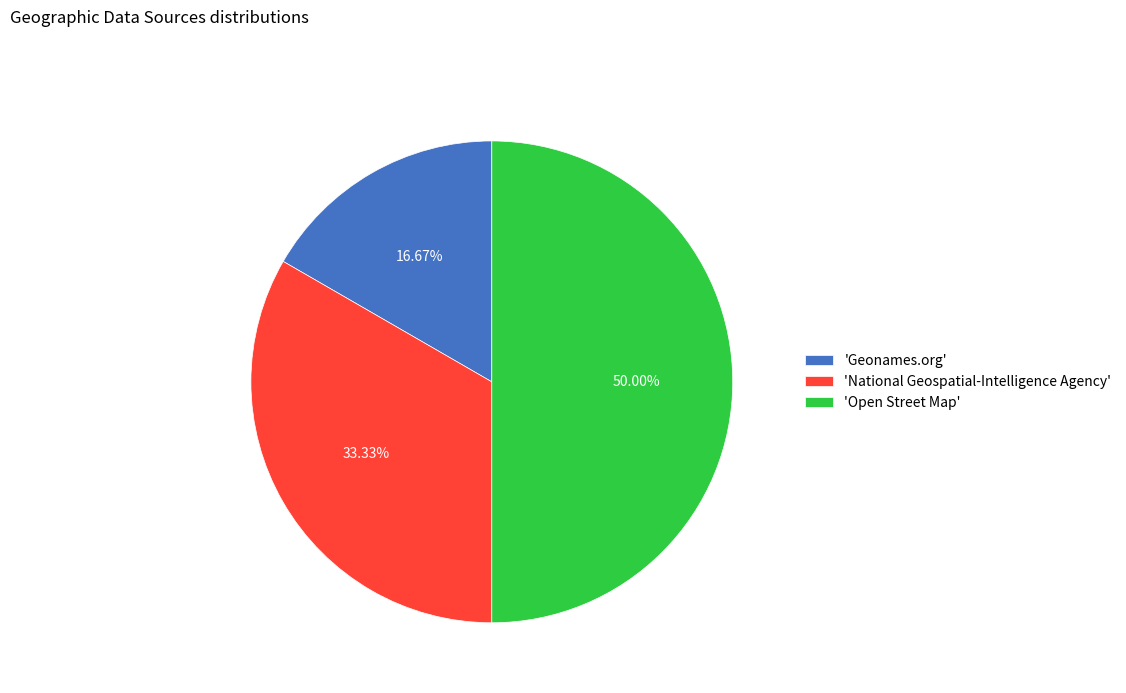

What is the ratio of the value at 'National Geospatial-Intelligence Agency' to the value at 'Geonames.org'?

2.0